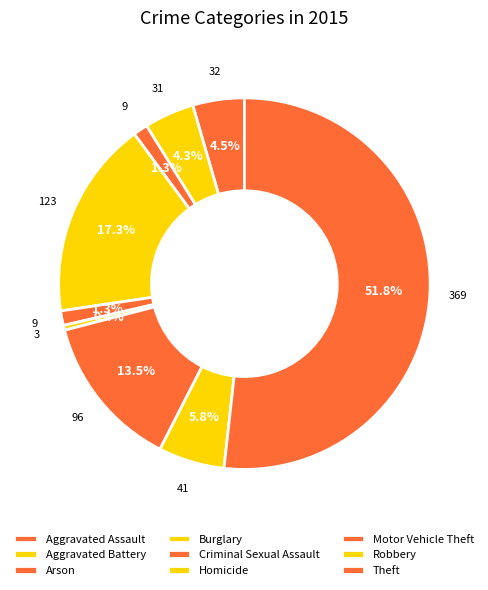

Which slice is the smallest?

Homicide